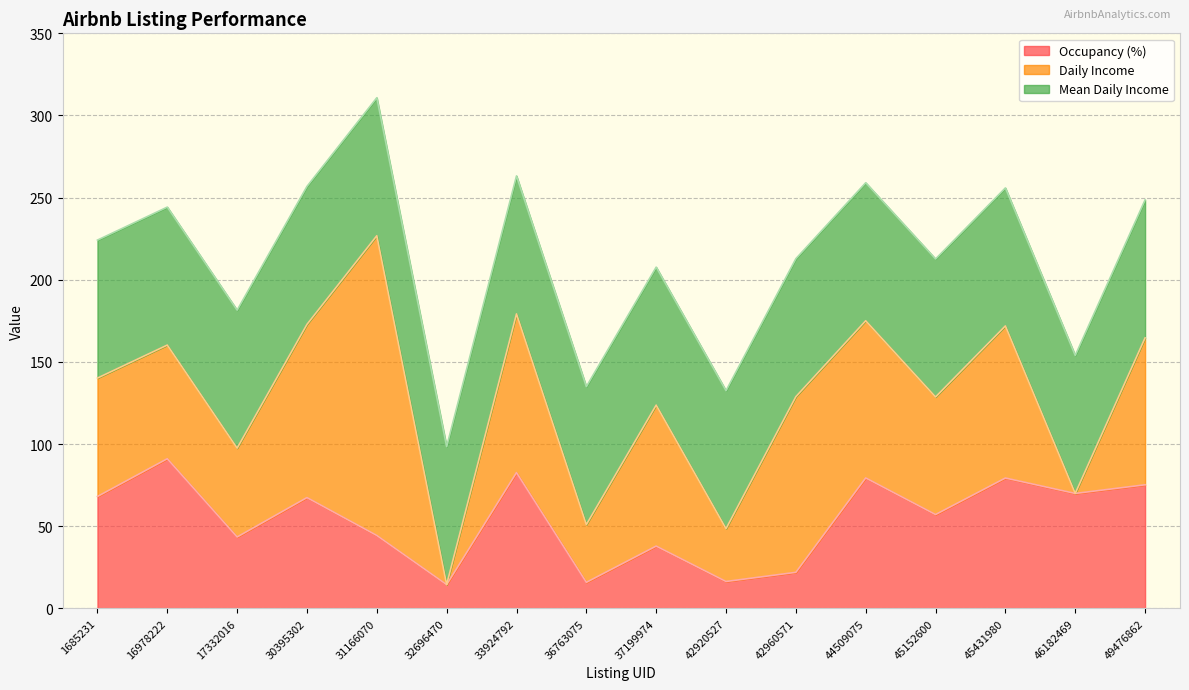

Does the chart have visible grid lines?

Yes